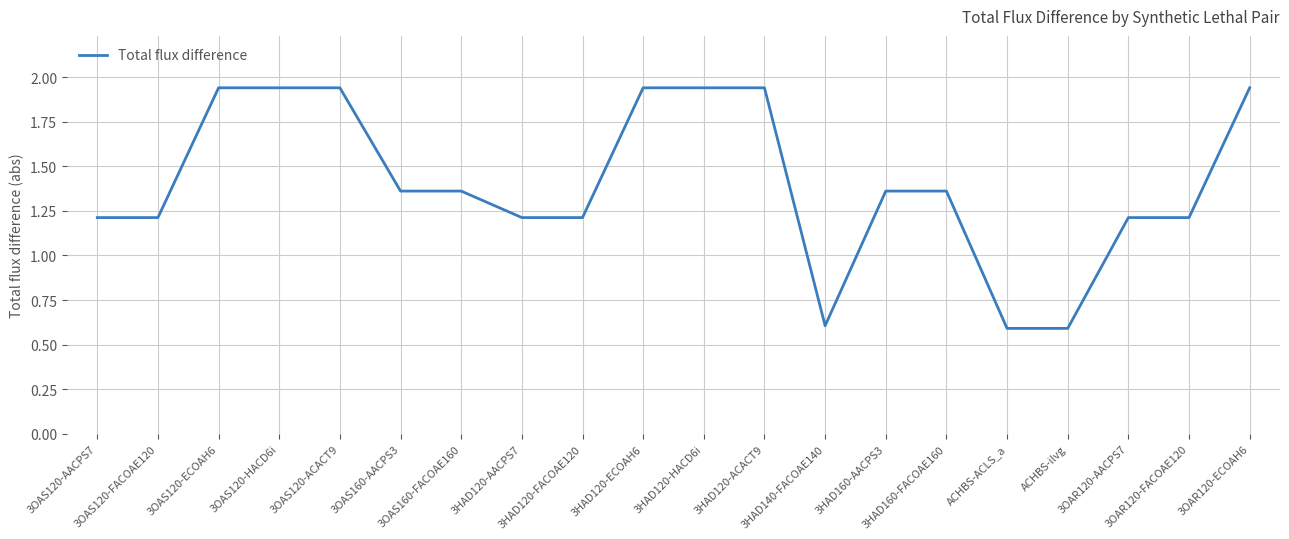

What is the difference between the maximum and minimum values?

1.3